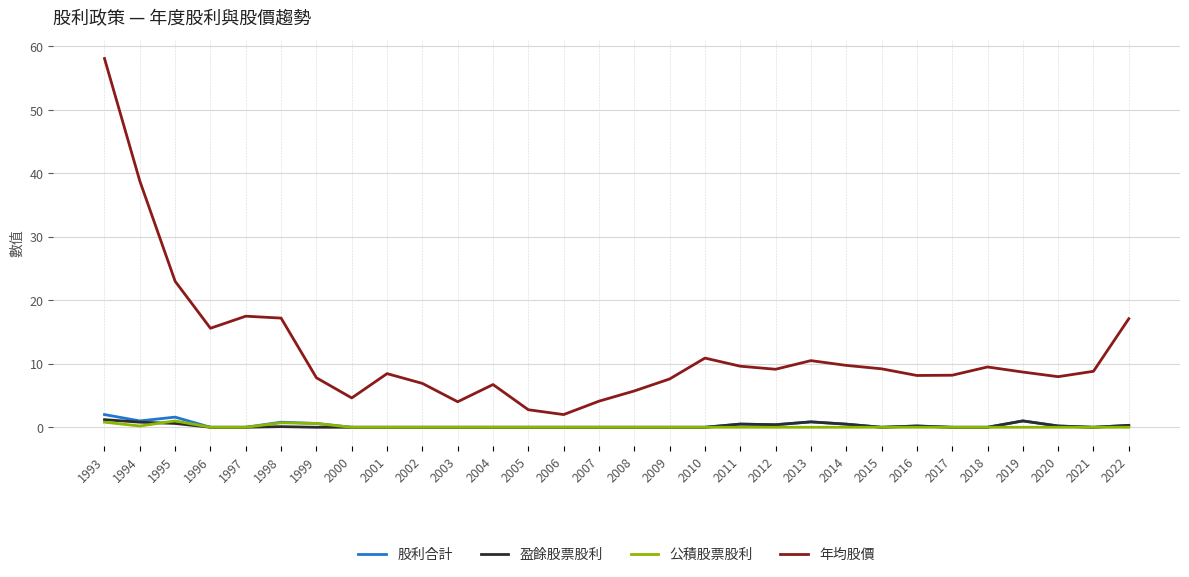

Is this an area chart (filled region under the line)?

No